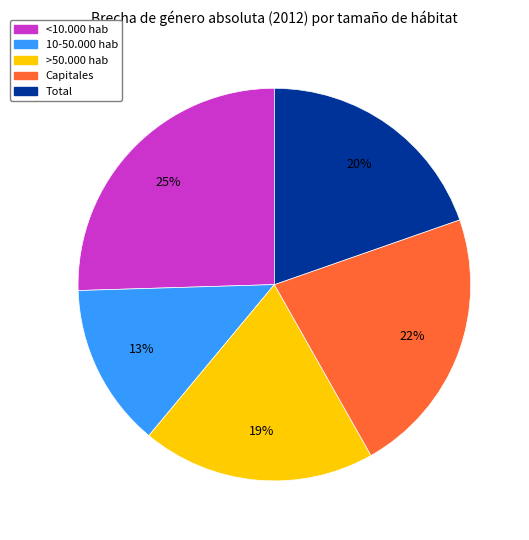

True or false: >50.000 hab accounts for 19% of the total.

True